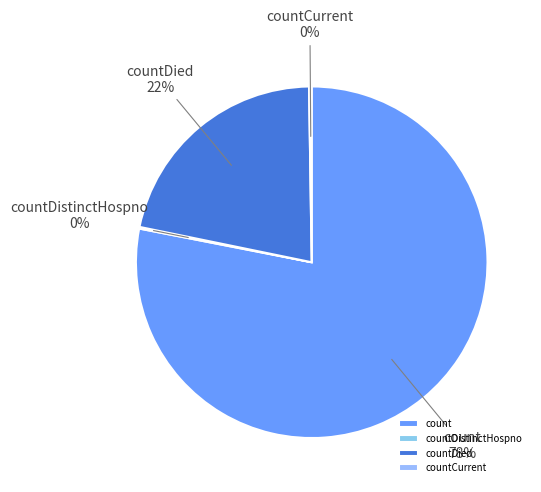

To the nearest percent, what is the average slice percentage?

25%